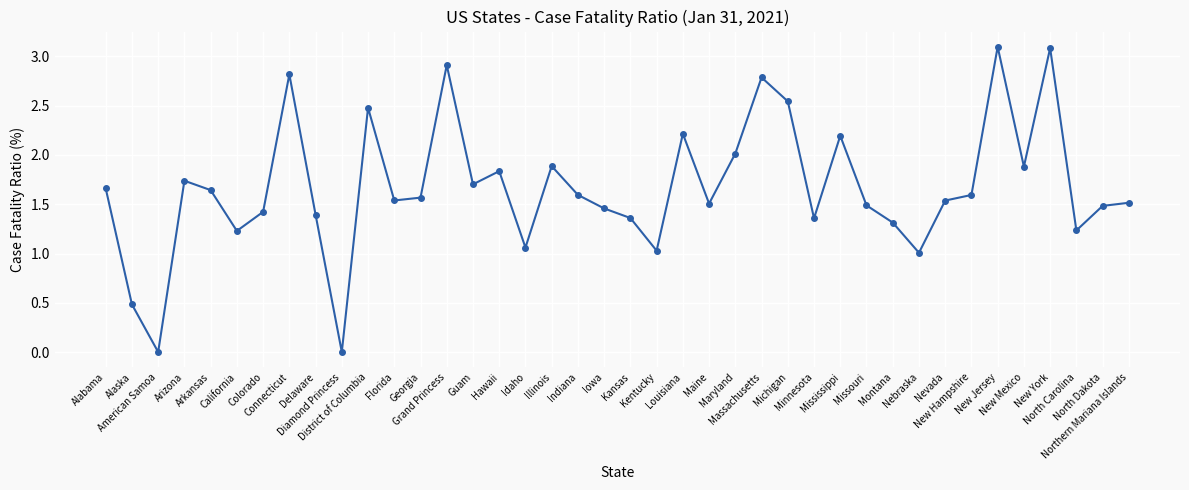

Where is the first local maximum?

Arizona